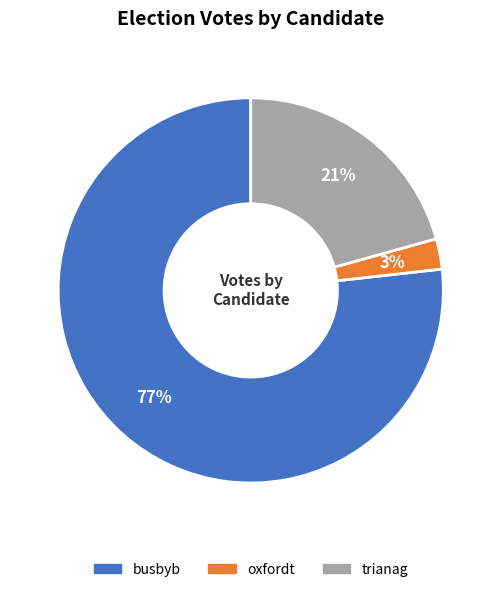

To the nearest percent, what is the difference between the oxfordt and trianag slice percentages?

18%